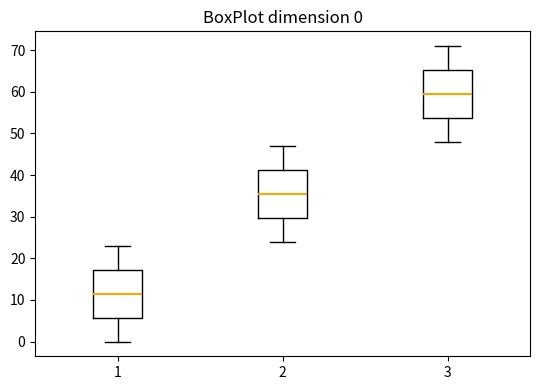

Which box's median line is the highest?

3